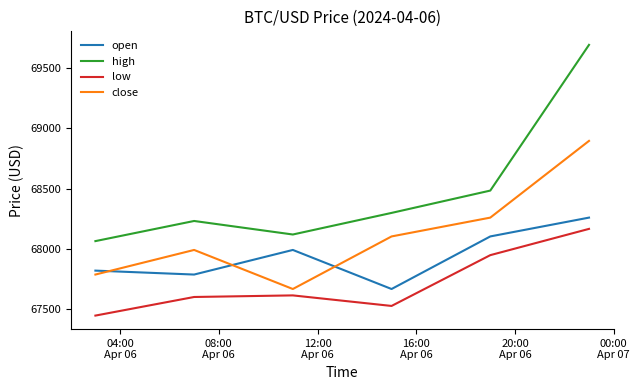

In open, how many points are higher than both neighbors (excluding endpoints)?

1